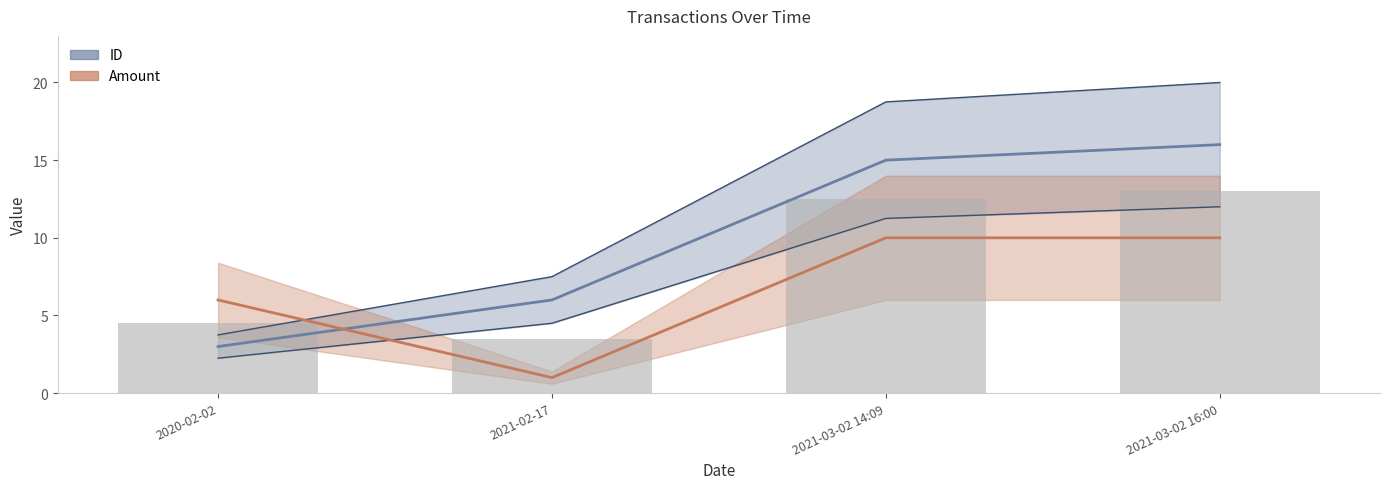

Reading right to left, extract all data points from this chart.

ID: 2021-03-02 16:00=16	2021-03-02 14:09=15	2021-02-17=6	2020-02-02=3
Amount: 2021-03-02 16:00=10	2021-03-02 14:09=10	2021-02-17=1	2020-02-02=6